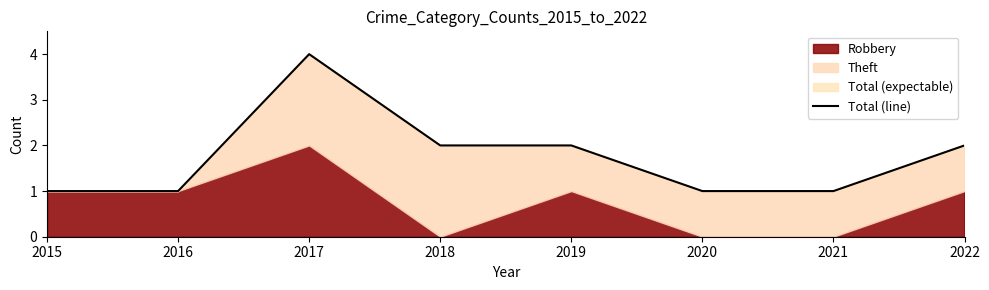

Read the value at 2015.

1